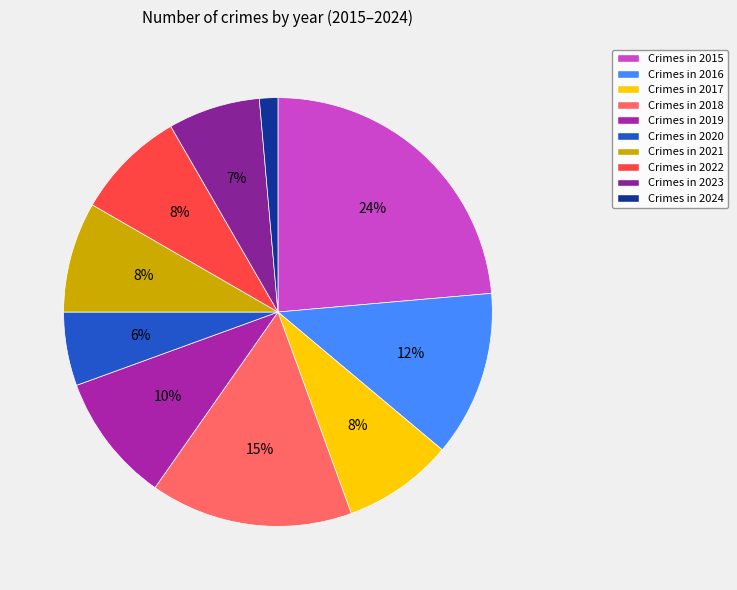

Which category has the biggest portion of the pie?

Crimes in 2015